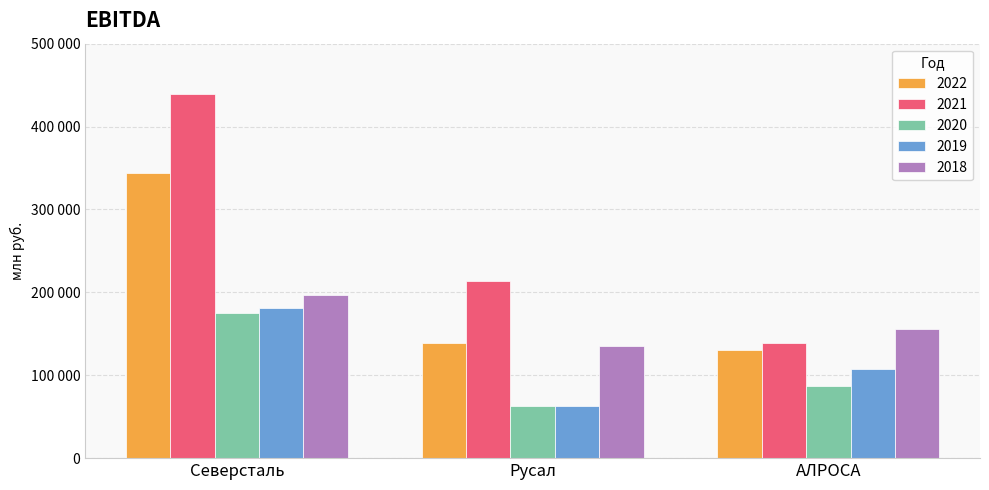

What is the difference between the highest and lowest values at Северсталь?

264100